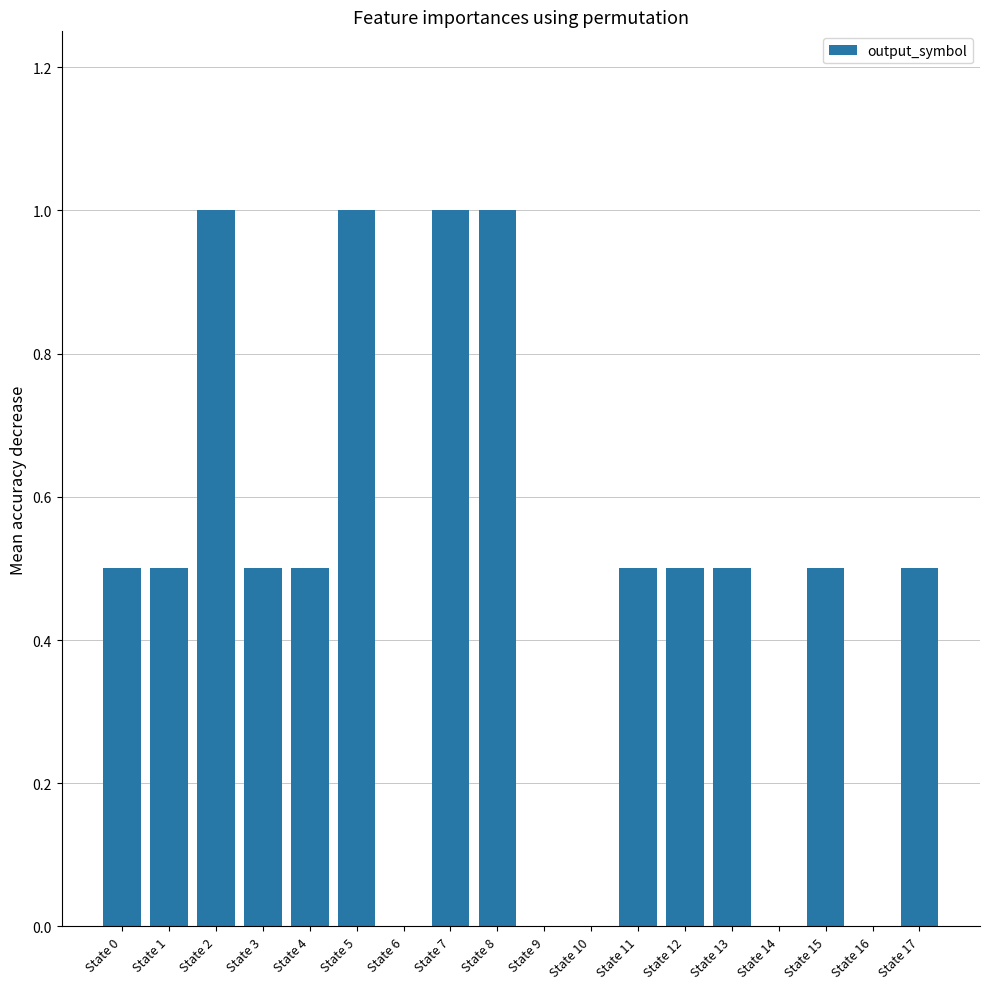

True or false: the data shows 0.5 at State 13.

True